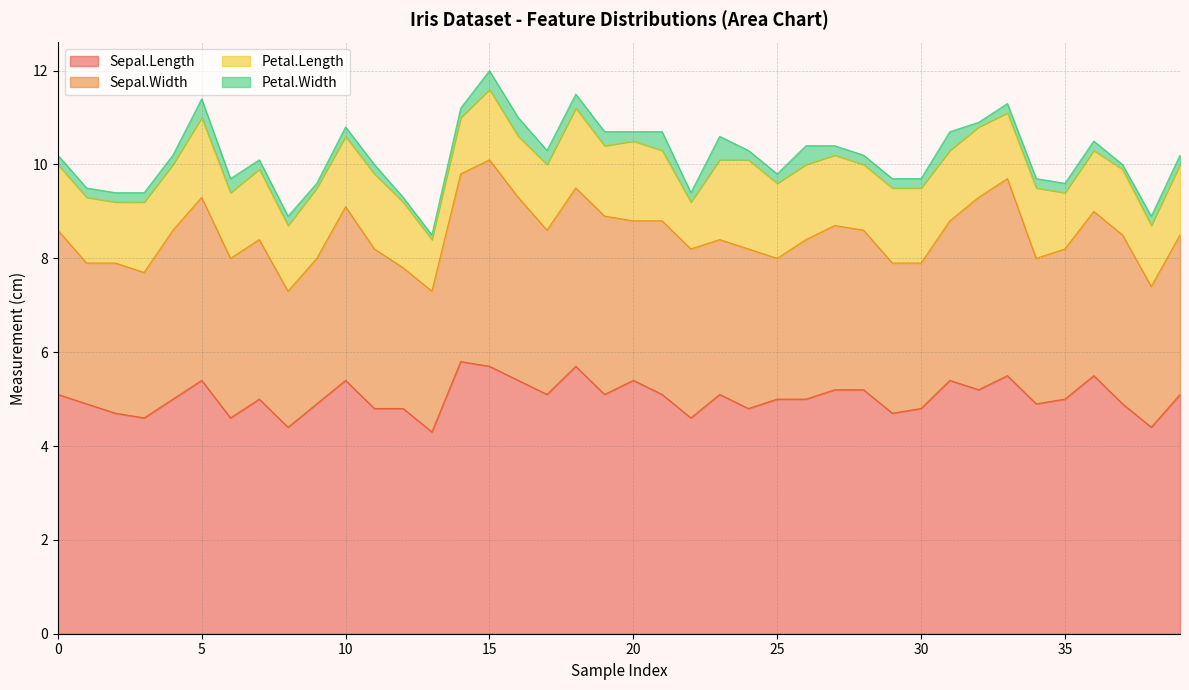

True or false: Petal.Width and Petal.Length cross at least once.

False